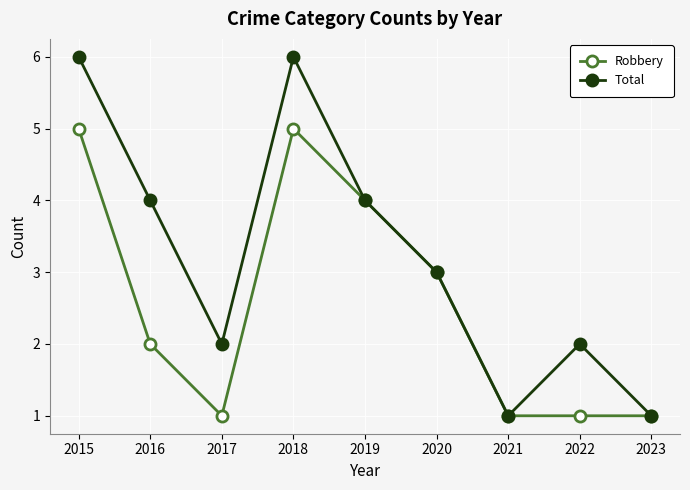

Which series has the largest total across all categories?

Total